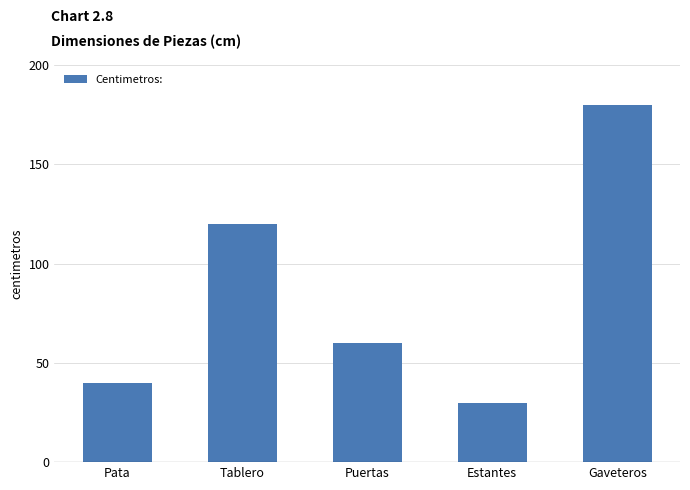

What is the difference between the maximum and minimum values?

150